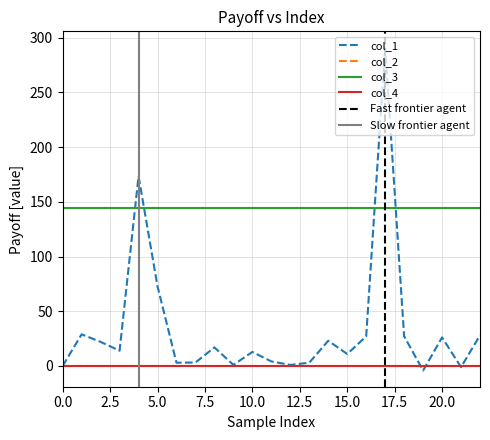

Reading left to right, transcribe all the data shown in this chart.

col_1: 0=0.0	1=28.9	2=22.0	3=13.9	4=173.4	5=72.8	6=3.0	7=3.2	8=16.9	9=1.0	10=12.8	11=4.1	12=0.9	13=3.0	14=23.0	15=10.9	16=27.0	17=291.0	18=27.2	19=-4.2	20=26.1	21=-1.1	22=28.0
col_2: 0=0.0	1=0.0	2=0.0	3=0.0	4=0.0	5=0.0	6=0.0	7=0.0	8=0.0	9=0.0	10=0.0	11=0.0	12=0.0	13=0.0	14=0.0	15=0.0	16=0.0	17=0.0	18=0.0	19=0.0	20=0.0	21=0.0	22=0.0
col_3: 0=144.0	1=144.0	2=144.0	3=144.0	4=144.0	5=144.0	6=144.0	7=144.0	8=144.0	9=144.0	10=144.0	11=144.0	12=144.0	13=144.0	14=144.0	15=144.0	16=144.0	17=144.0	18=144.0	19=144.0	20=144.0	21=144.0	22=144.0
col_4: 0=0.0	1=0.0	2=0.0	3=0.0	4=0.0	5=0.0	6=0.0	7=0.0	8=0.0	9=0.0	10=0.0	11=0.0	12=0.0	13=0.0	14=0.0	15=0.0	16=0.0	17=0.0	18=0.0	19=0.0	20=0.0	21=0.0	22=0.0